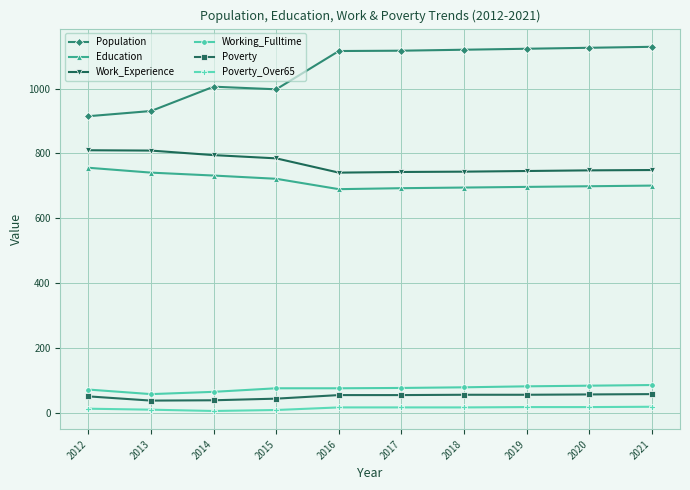

Is this an area chart (filled region under the line)?

No